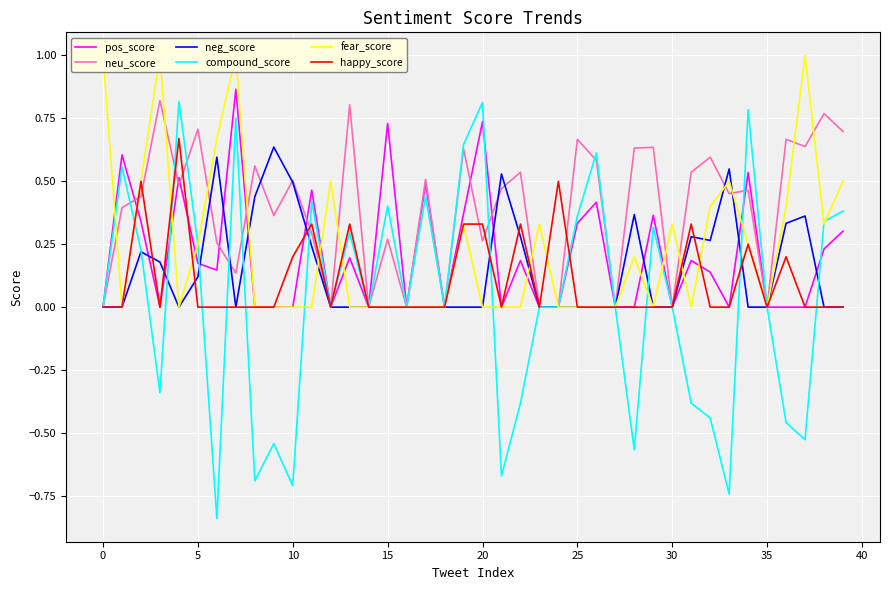

What is the value of the compound_score point at the 30th from the left?

0.3